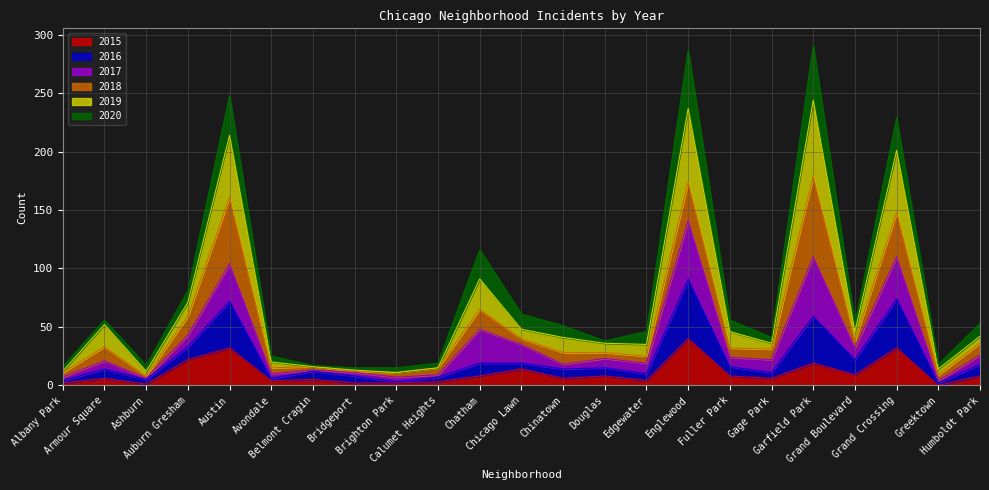

What is the highest value of the 2015 series?

40